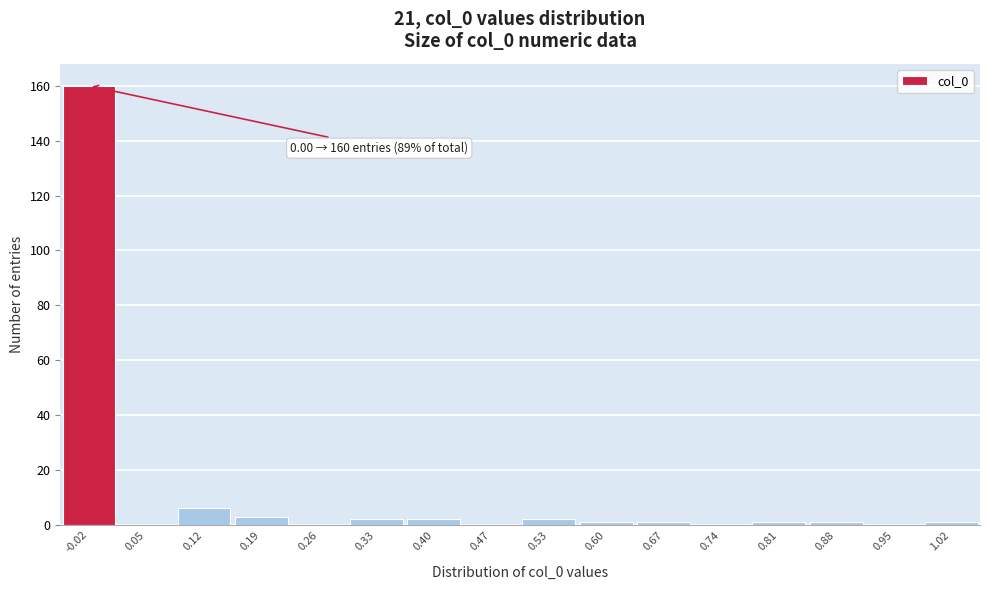

Over which range of the x-axis is the bar tallest?

-0.05 to 0.02